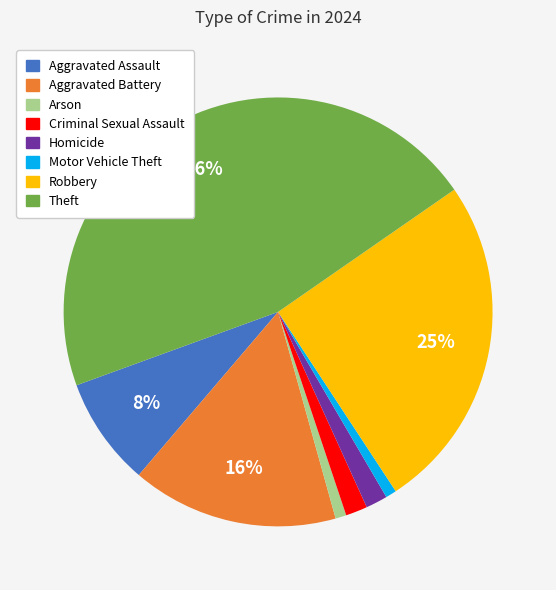

Which slice is the largest?

Theft